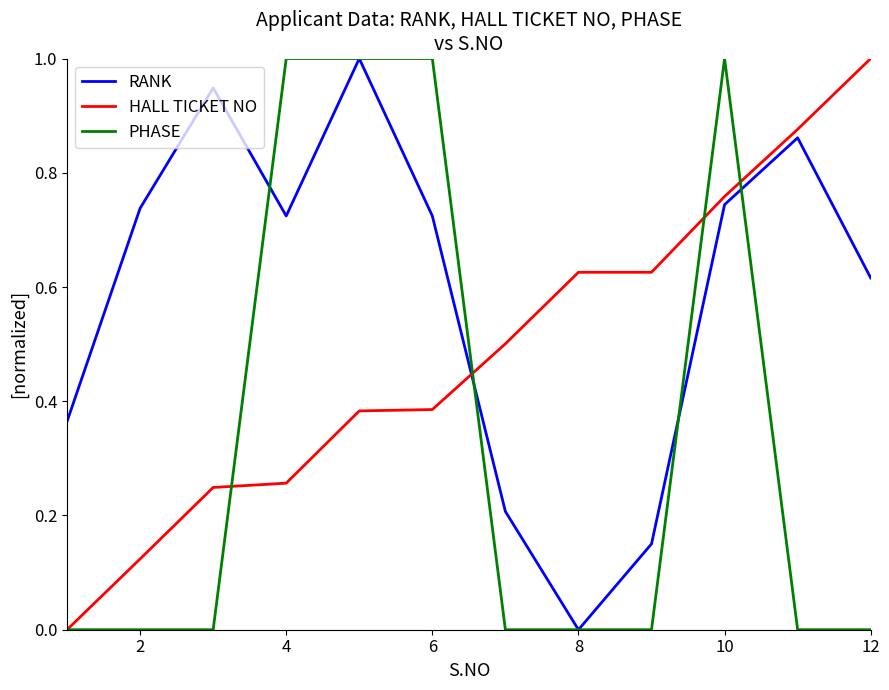

List the series in order of their overall mean, lowest first.

PHASE, HALL TICKET NO, RANK